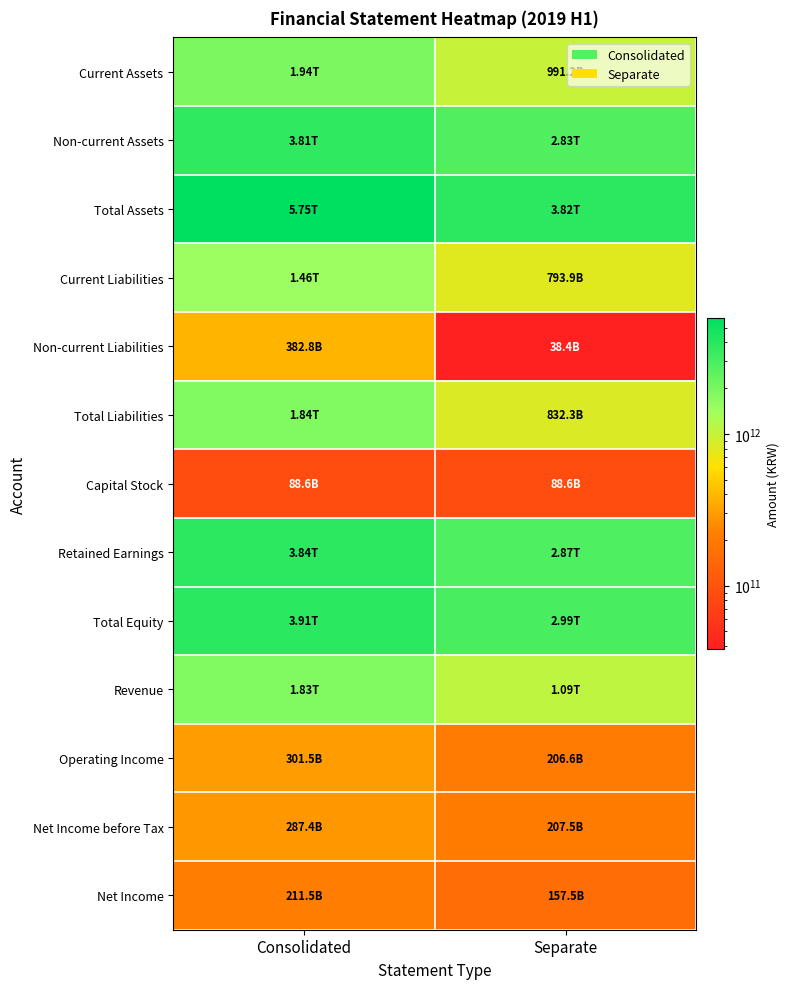

What is the total value across all series at Separate?

16907058866064